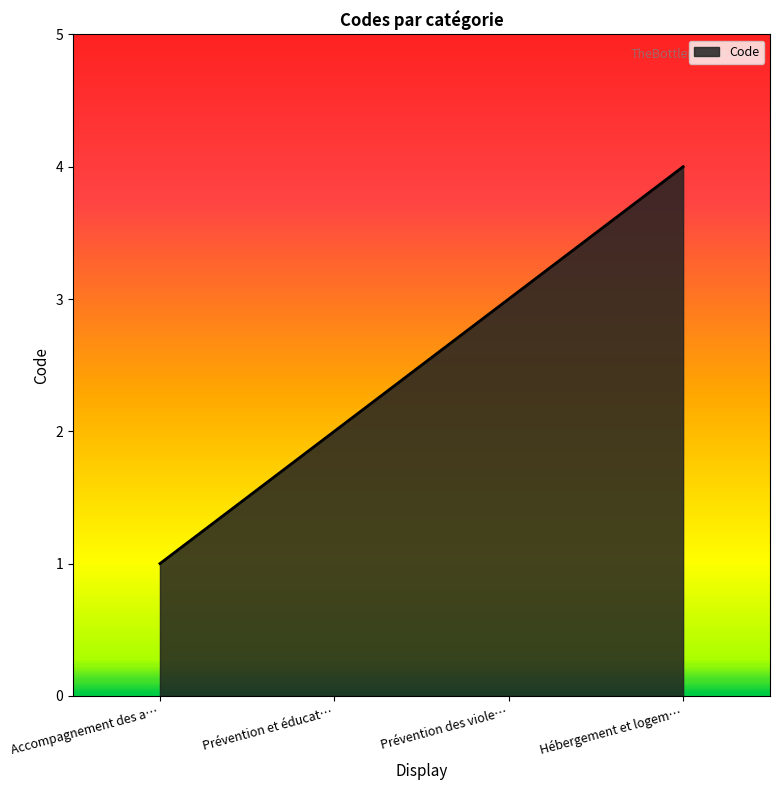

What position from the right is Prévention des viole…?

2